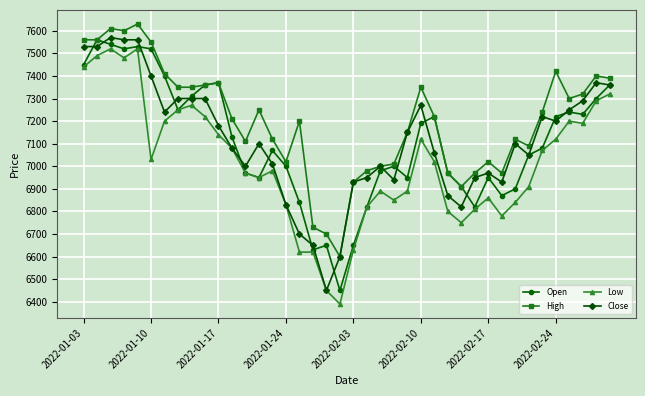

What is the value of the Close point at the 28th from the left?

6870